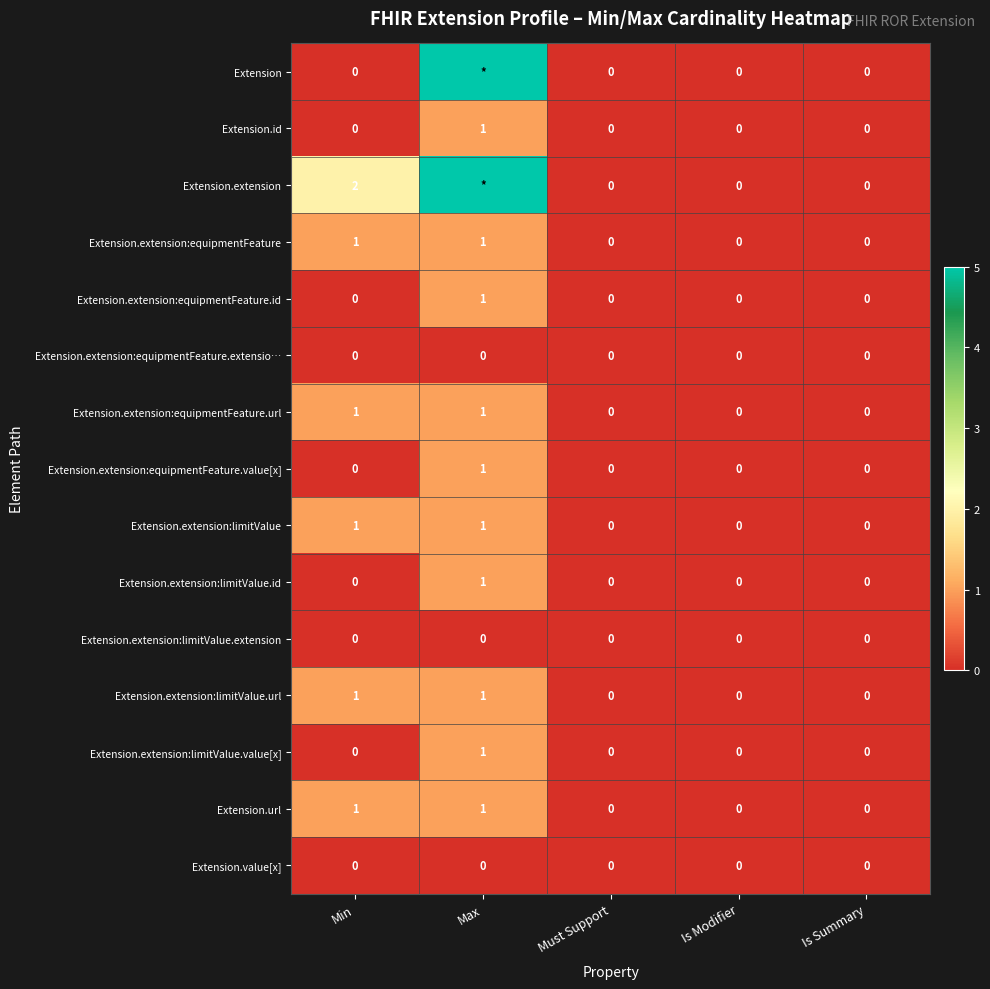

Between Min and Must Support, which series saw the biggest shift?

Extension.extension